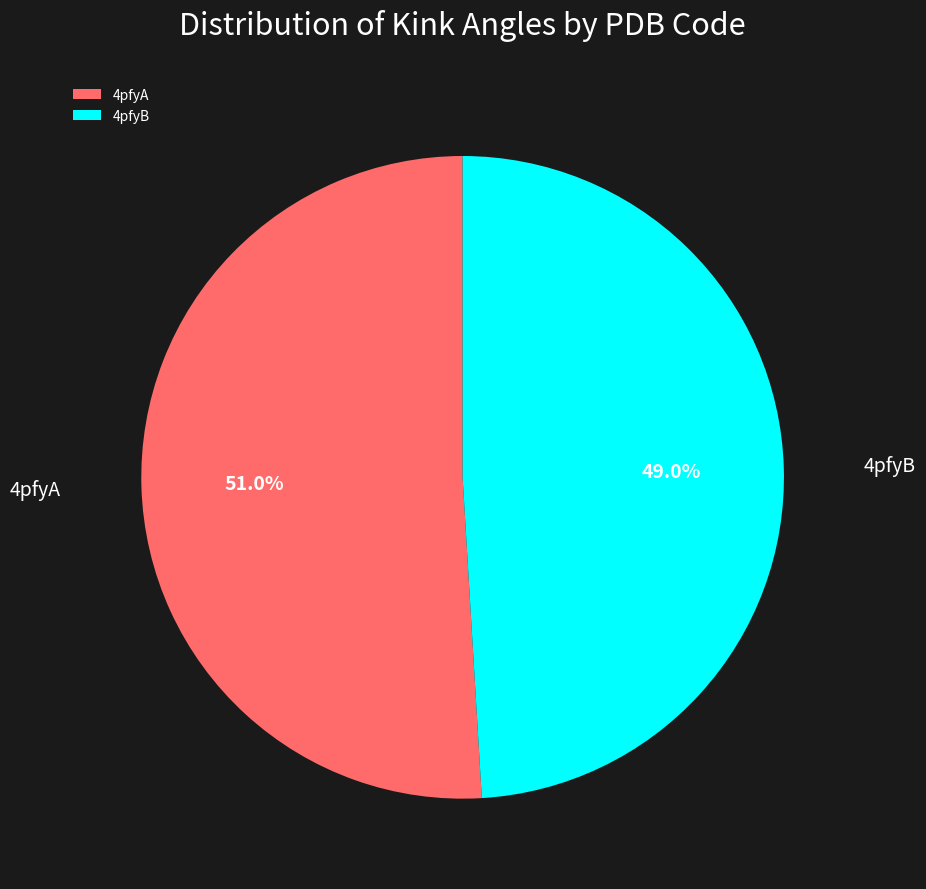

Do 4pfyB and 4pfyA together represent more than half of the pie?

Yes